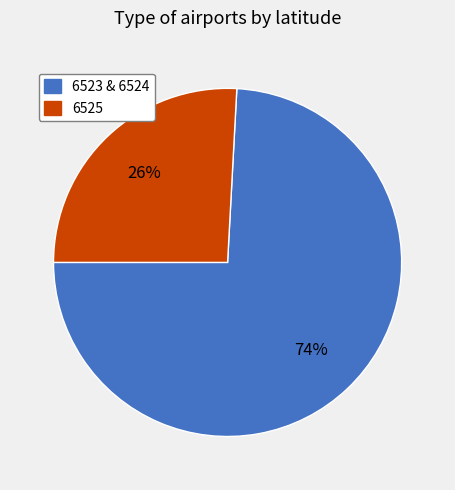

Count the number of slices in the pie.

2